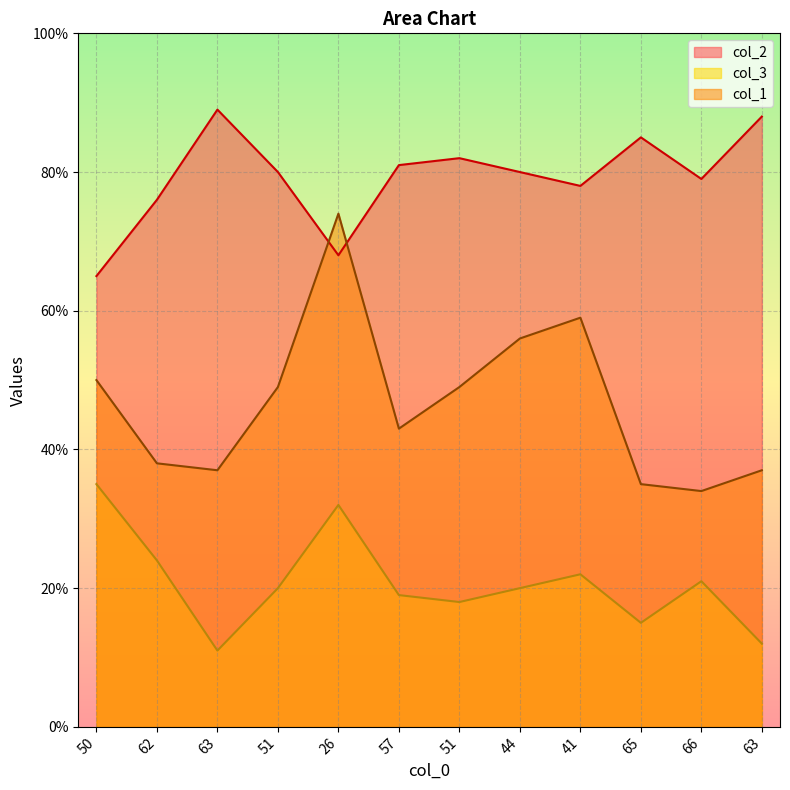

True or false: col_3 and col_1 intersect in this chart.

False